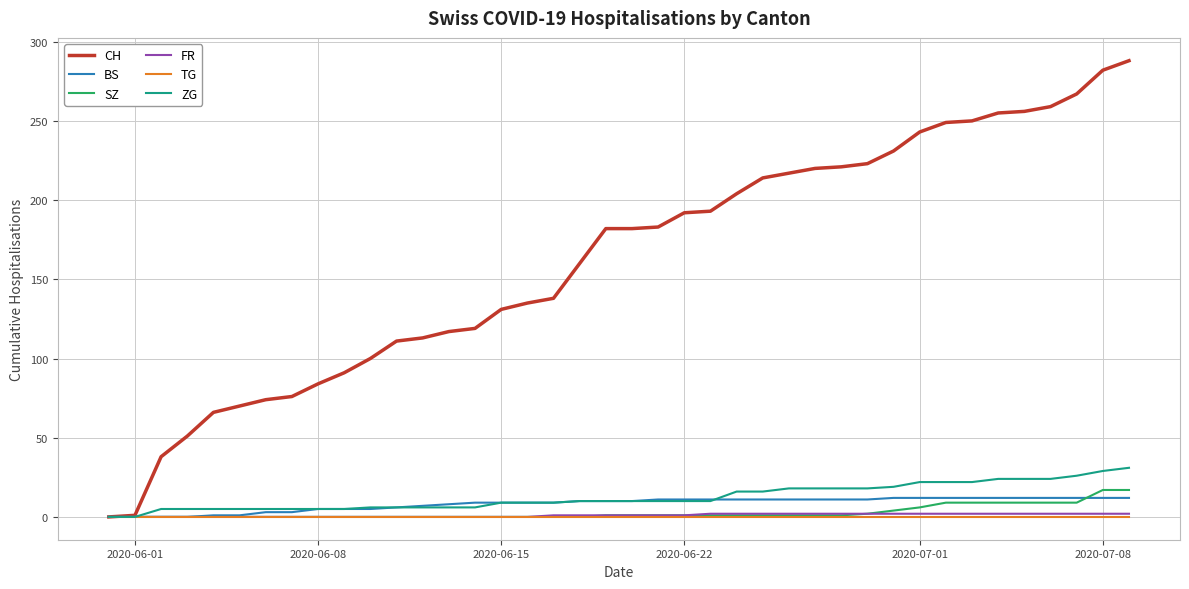

Which series has the largest total across all categories?

CH